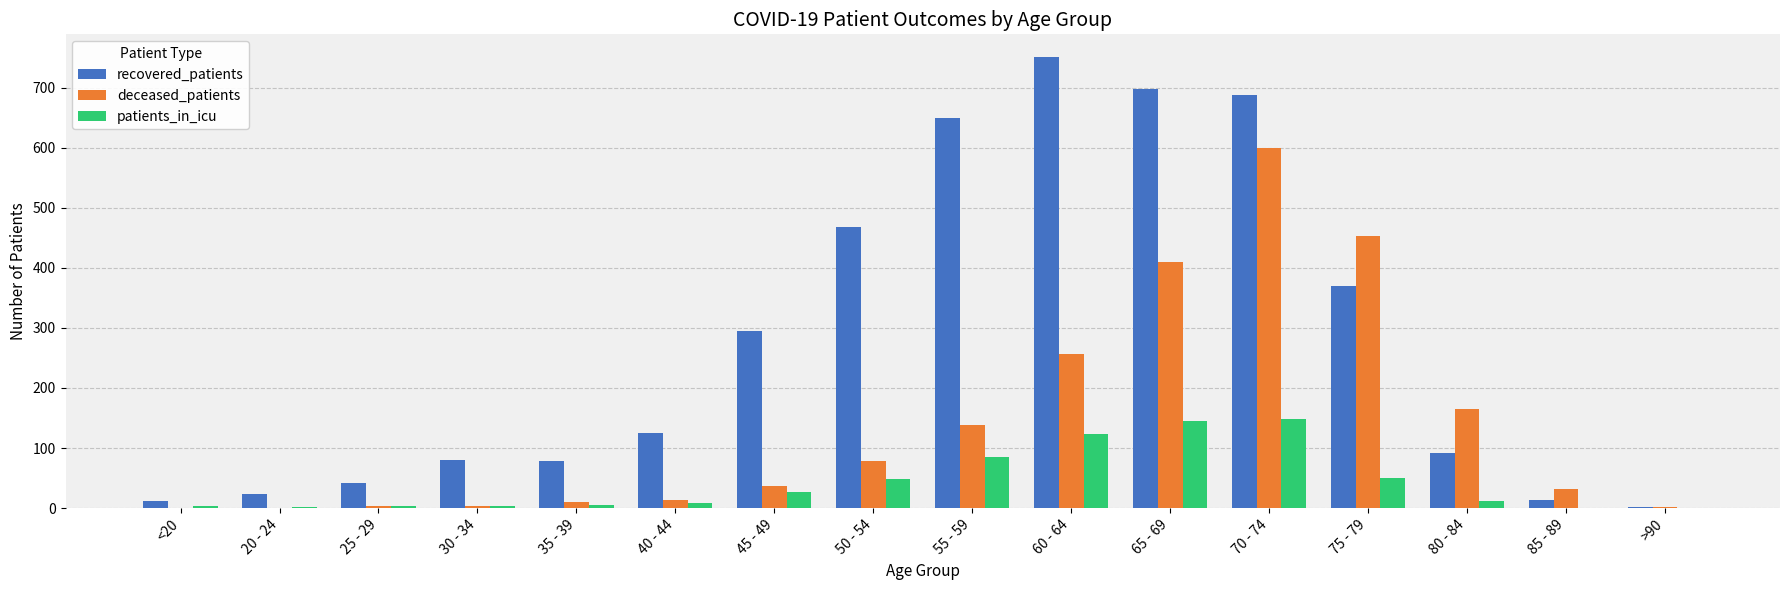

Which series changed the most between <20 and 70 - 74?

recovered_patients